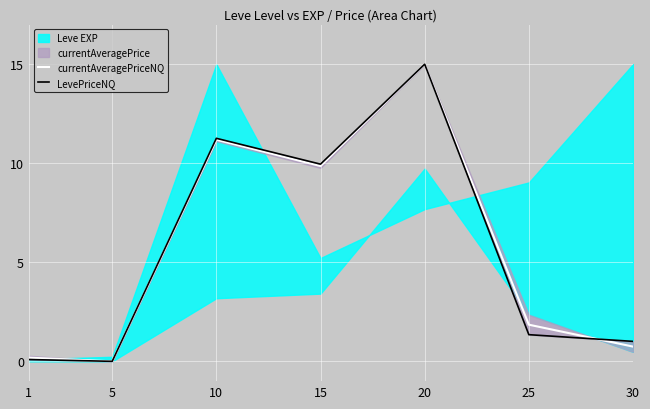

Is the value of LevePriceNQ at 30 greater than the value of currentAveragePriceNQ at 1?

Yes